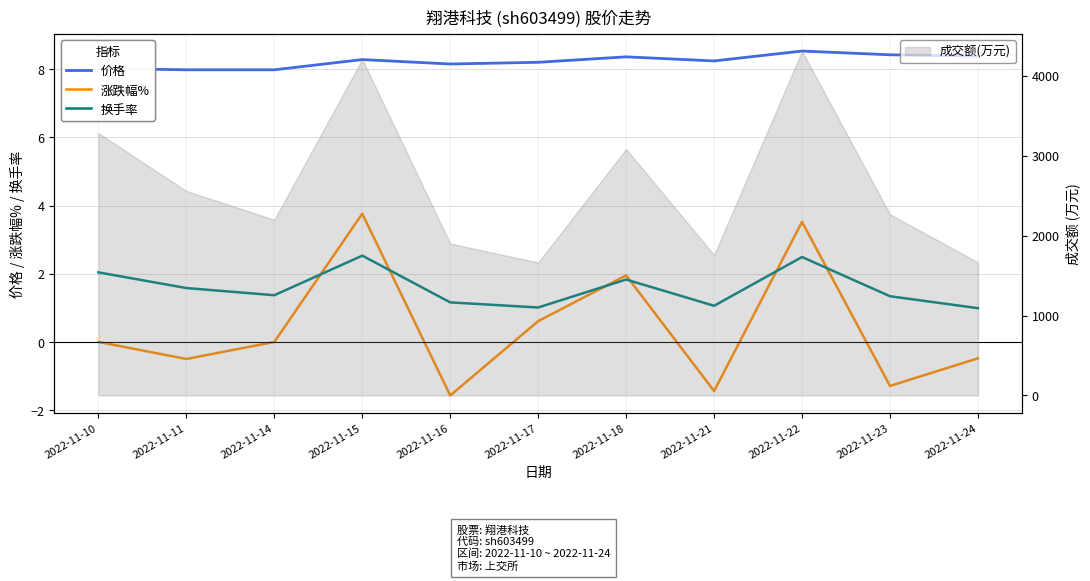

At which category is the sum across all series the highest?

2022-11-15